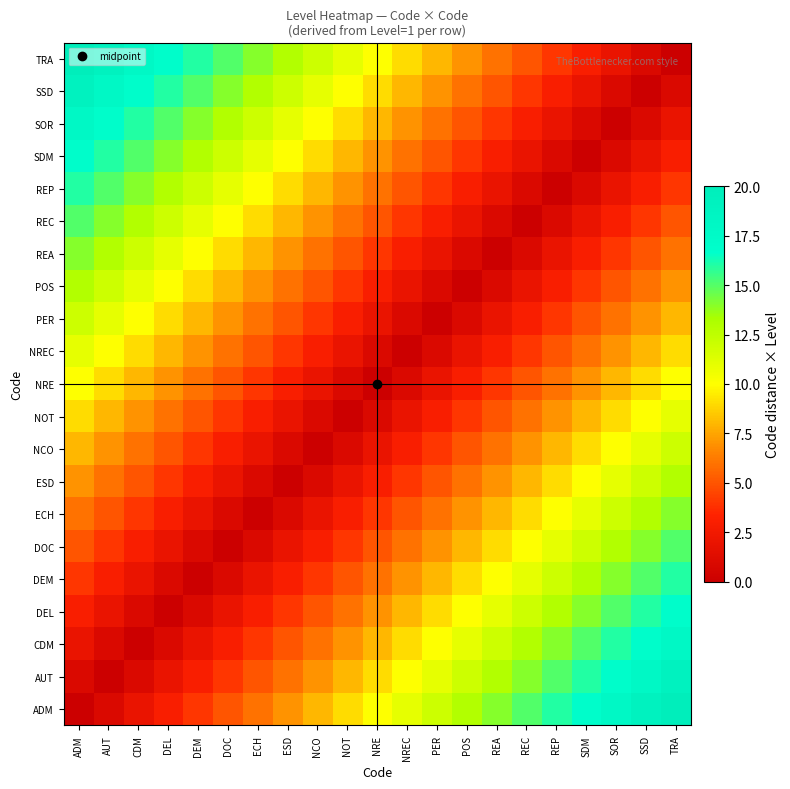

What is the maximum value shown in the chart?

20